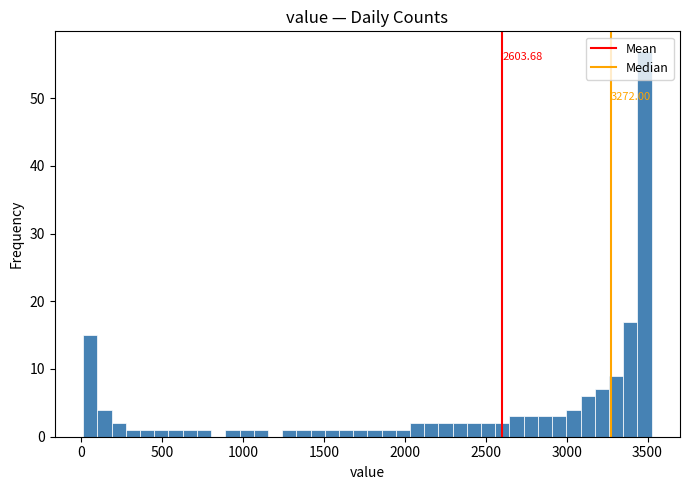

Read against the x-axis, roughly where is the centre of the tallest bar?

3500